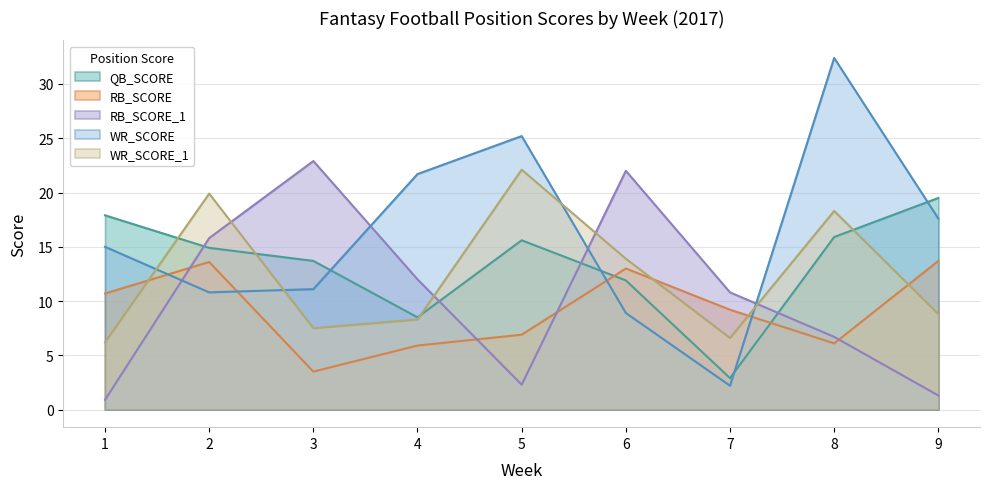

At which category does RB_SCORE reach its first local peak?

2